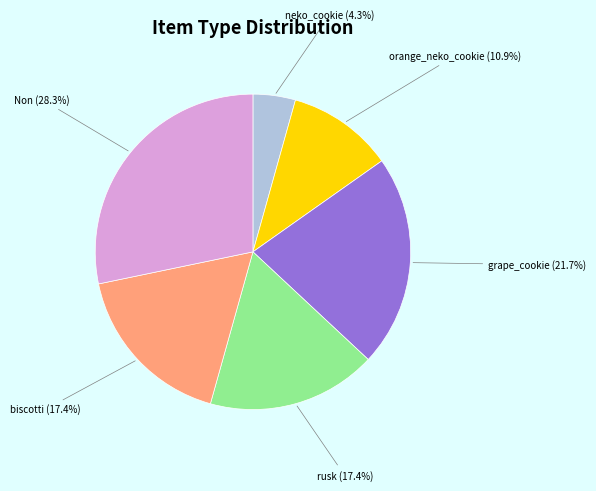

What is the smallest slice in the pie chart?

neko_cookie